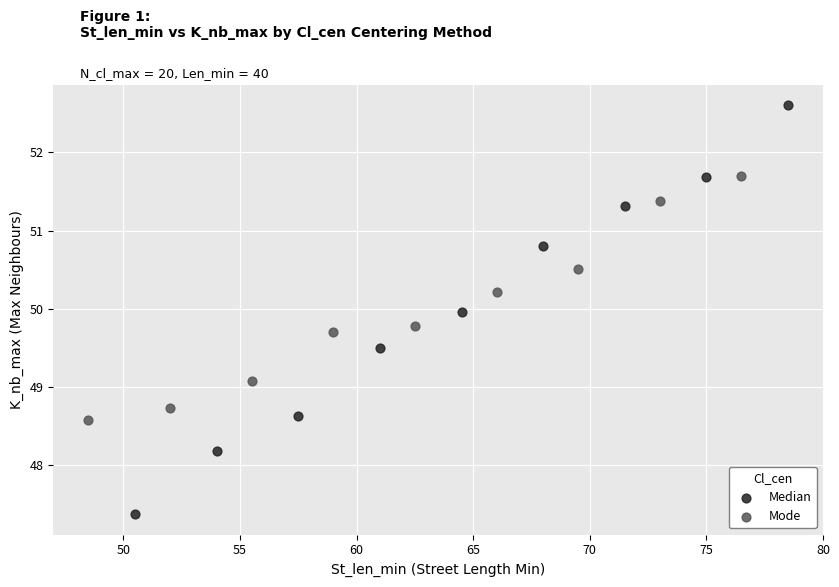

Which series contains the highest Y value?

Median